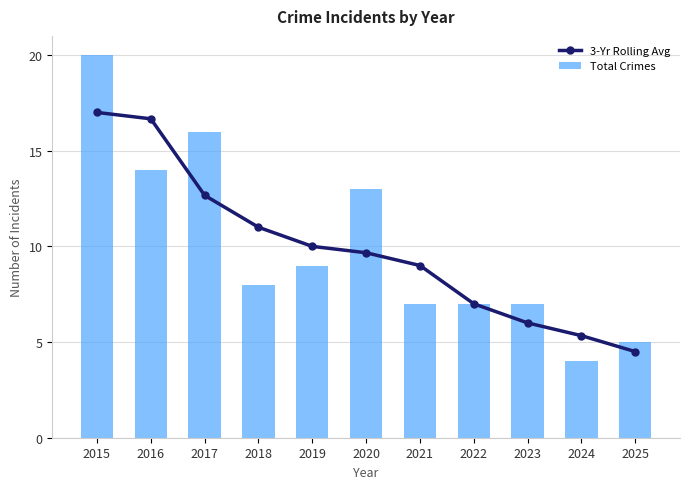

What is the highest value of the 3-Yr Rolling Avg series?

17.0